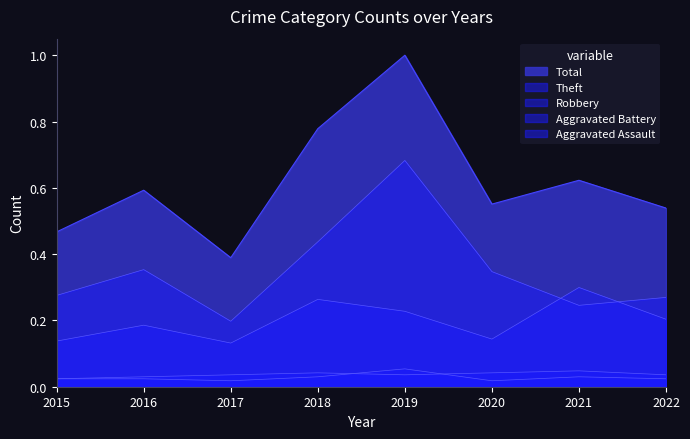

At 2020, list the series in order from largest to smallest.

Total, Theft, Robbery, Aggravated Battery, Aggravated Assault